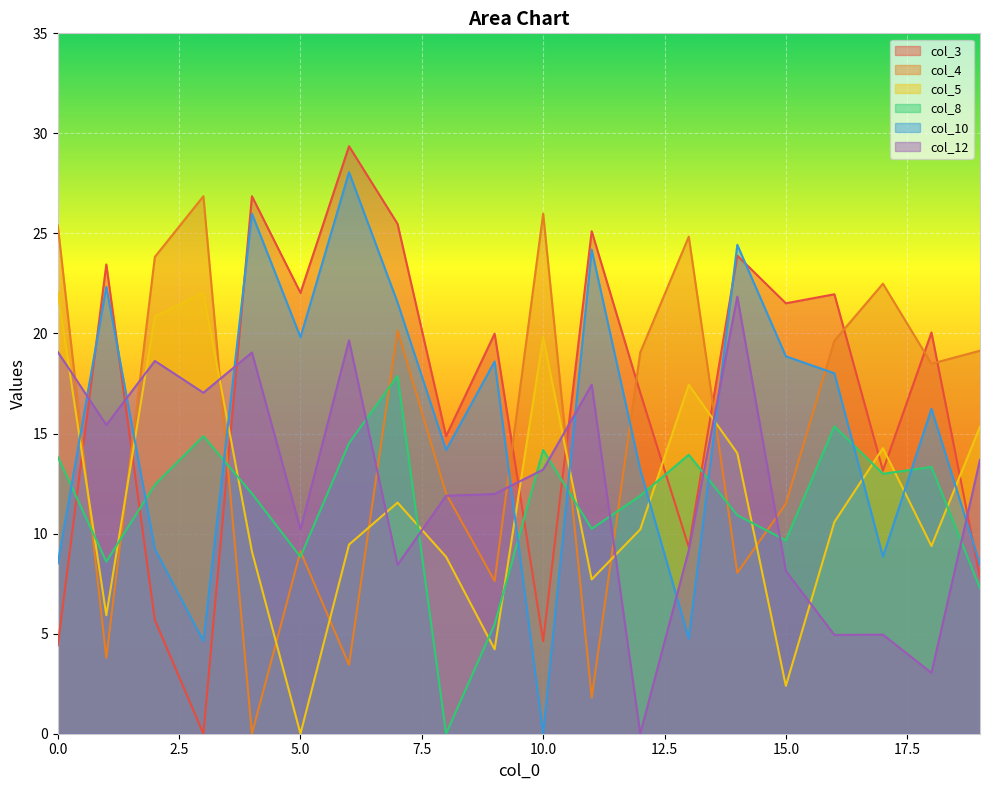

At which category is the sum across all series the highest?

7